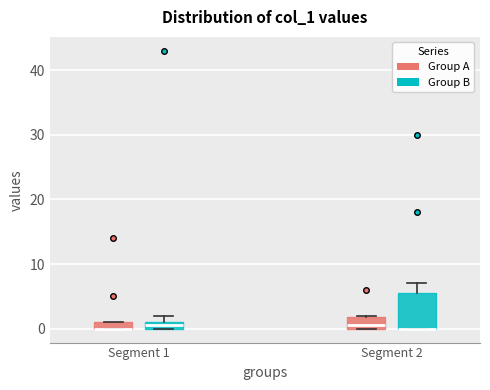

Where does the median line of the box for Segment 2 (Group A) sit on the y-axis? The values are not printed on the chart, so give them approximately, as read against the axis.

1